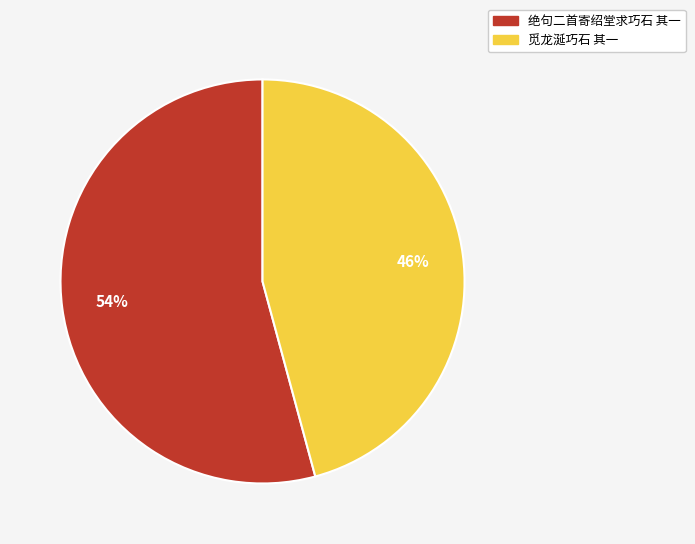

What is the largest slice in the pie chart?

绝句二首寄绍堂求巧石 其一